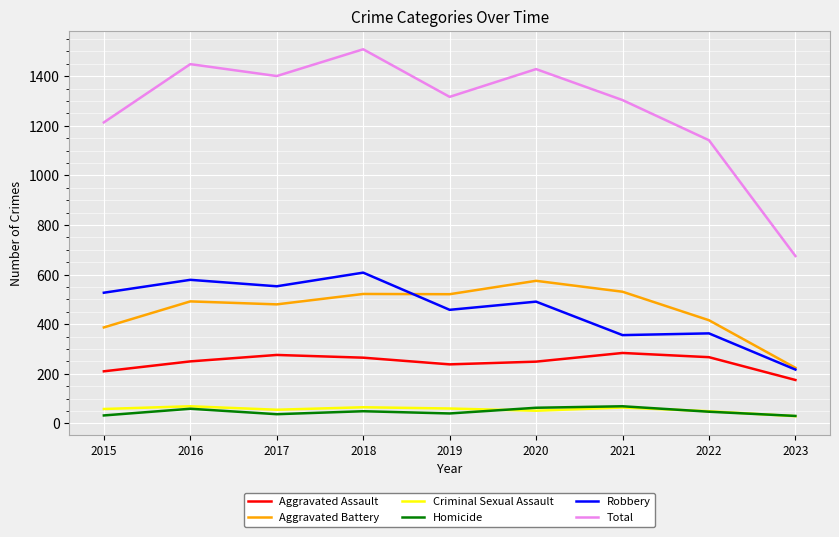

True or false: Aggravated Battery and Aggravated Assault cross at least once.

False